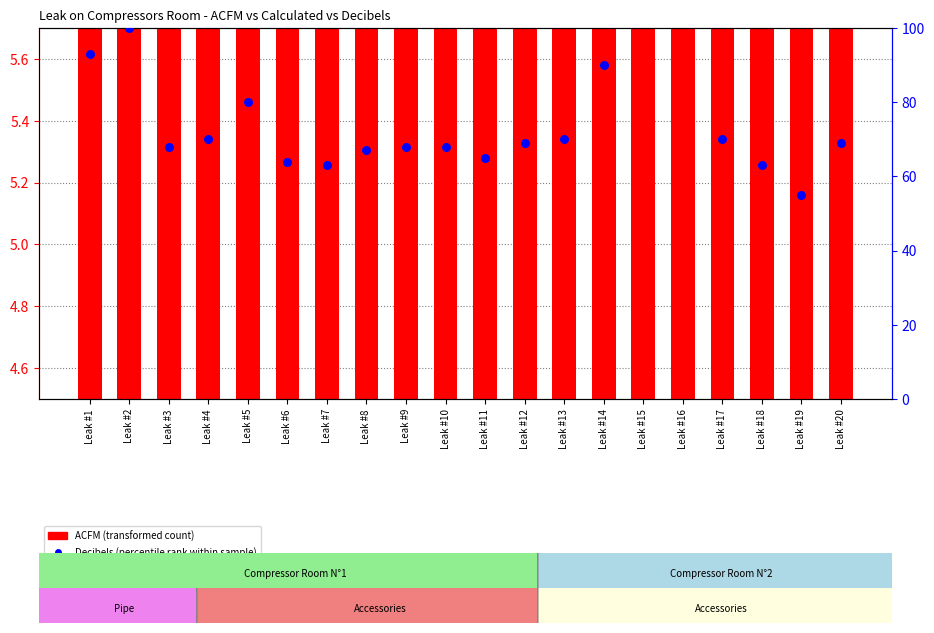

Which series has the widest spread of Y values?

Decibels (percentile rank within sample)